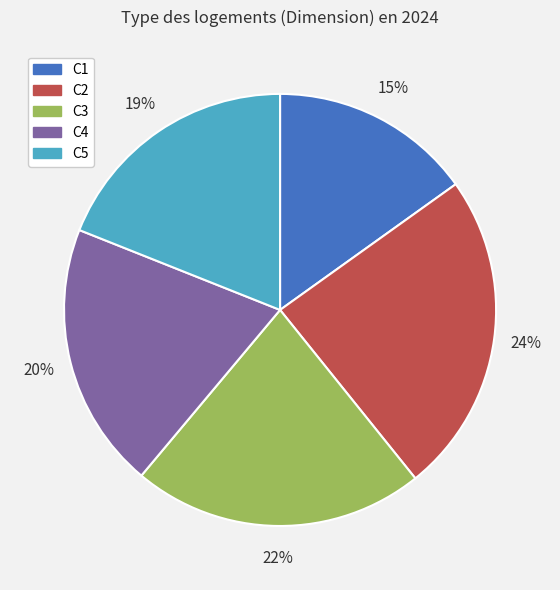

Is C5 the majority of the pie?

No